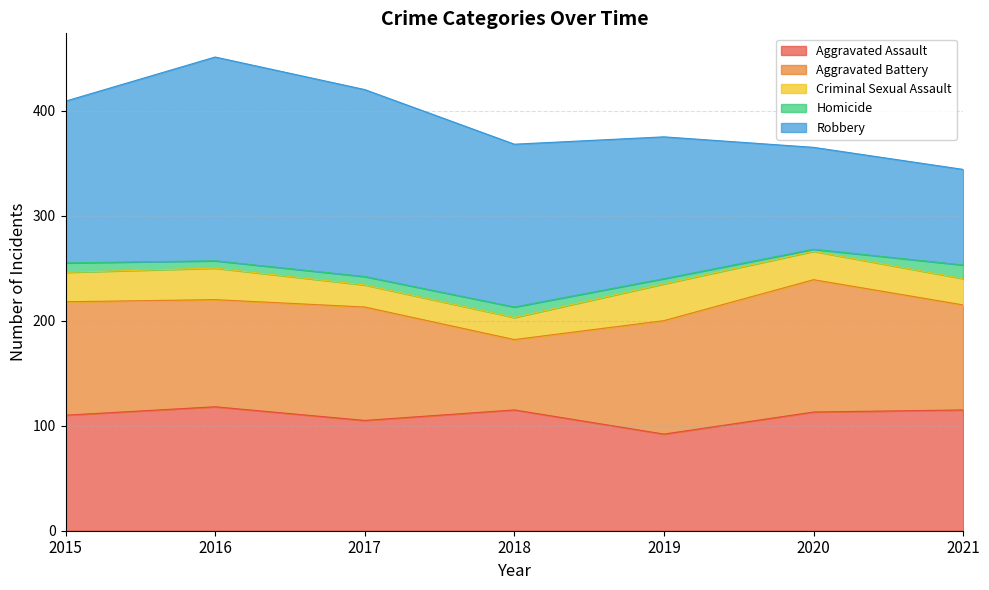

Reading left to right, transcribe all the data shown in this chart.

Aggravated Assault: 2015=110	2016=118	2017=105	2018=115	2019=92	2020=113	2021=115
Aggravated Battery: 2015=108	2016=102	2017=108	2018=67	2019=108	2020=126	2021=100
Criminal Sexual Assault: 2015=28	2016=30	2017=21	2018=21	2019=35	2020=27	2021=25
Homicide: 2015=9	2016=7	2017=8	2018=10	2019=5	2020=2	2021=13
Robbery: 2015=154	2016=194	2017=178	2018=155	2019=135	2020=97	2021=91